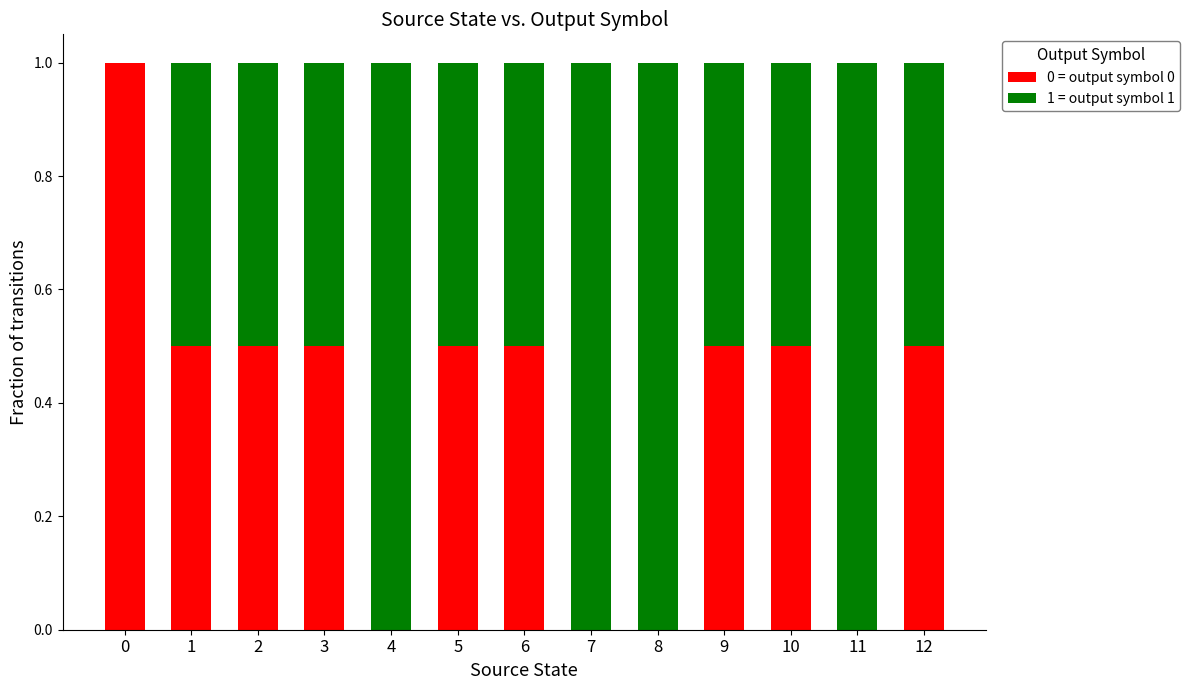

What is the sum of all 0 = output symbol 0 values?

5.0